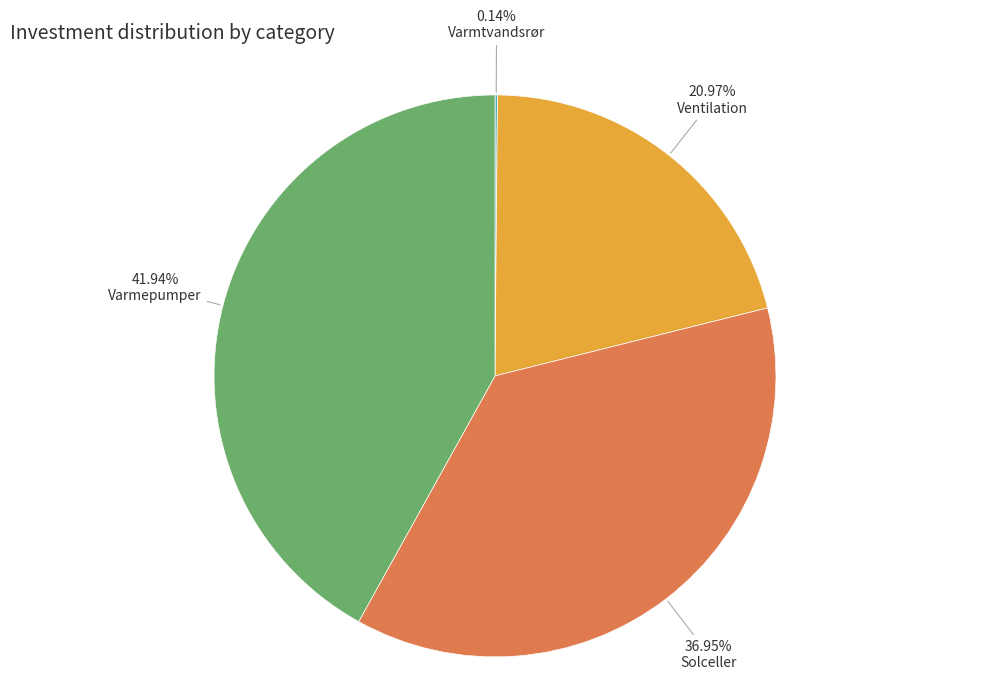

Between Varmepumper and Solceller, which is larger?

Varmepumper